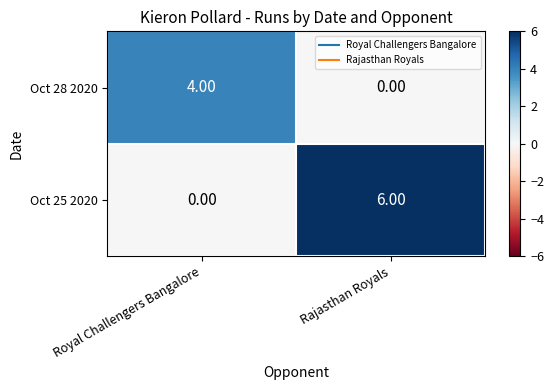

Rank the series by their average value, from highest to lowest.

Oct 25 2020, Oct 28 2020